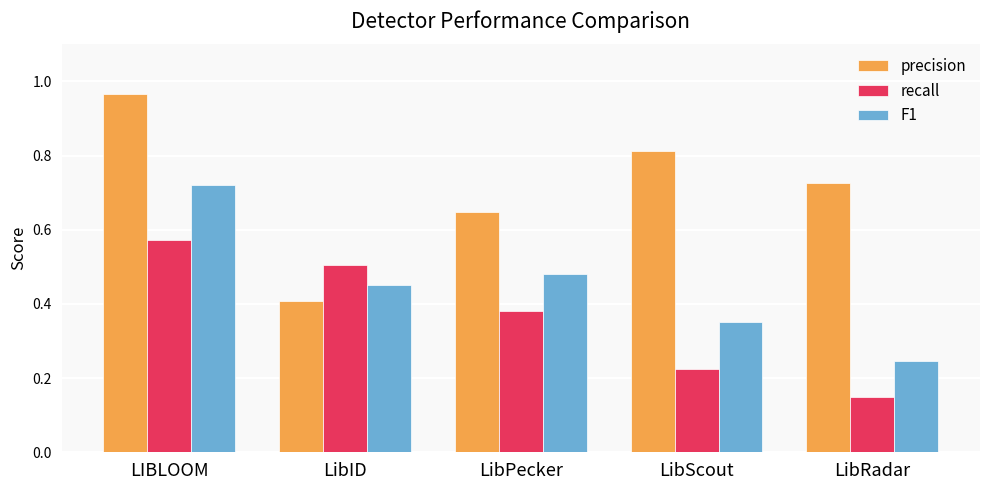

What is the label of the 1st bar from the right?

LibRadar